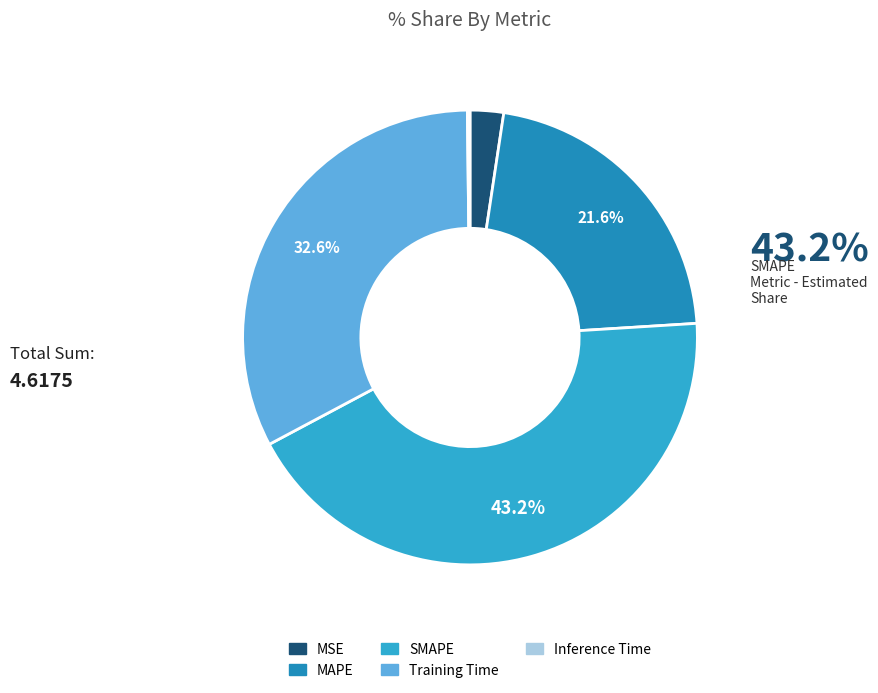

Rank the categories by value from lowest to highest.

Inference Time, MSE, MAPE, Training Time, SMAPE